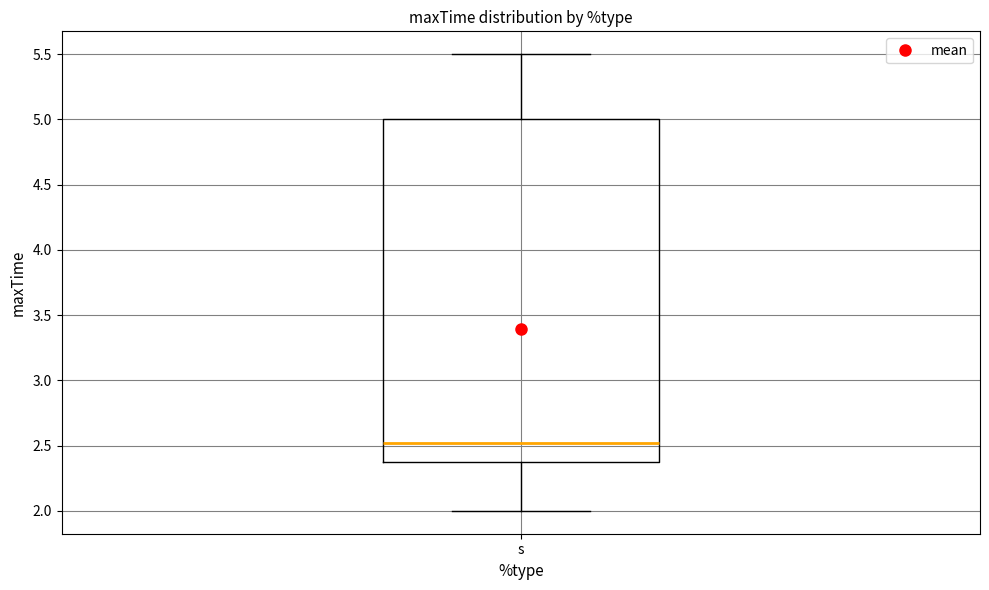

Read this box plot against the y-axis: the position of the median line, the range covered by the box, and the ends of both whiskers. The values are not printed on the chart, so give them approximately, as read against the axis.

median 2.5, box 2.4 to 5.0, whiskers 2.0 to 5.5